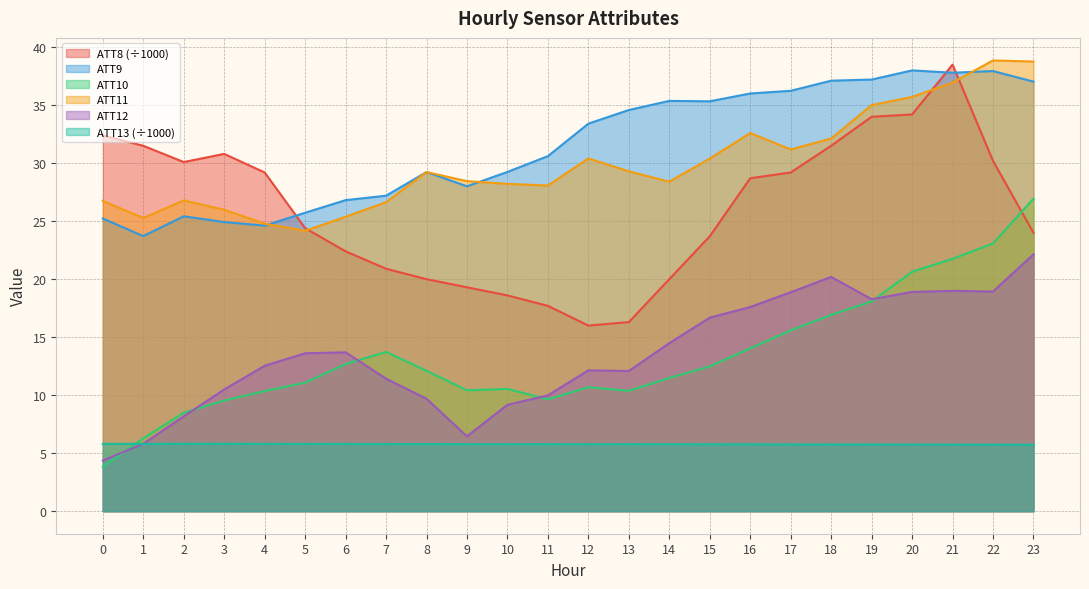

What value does the ATT12 series have at 12?

12.1